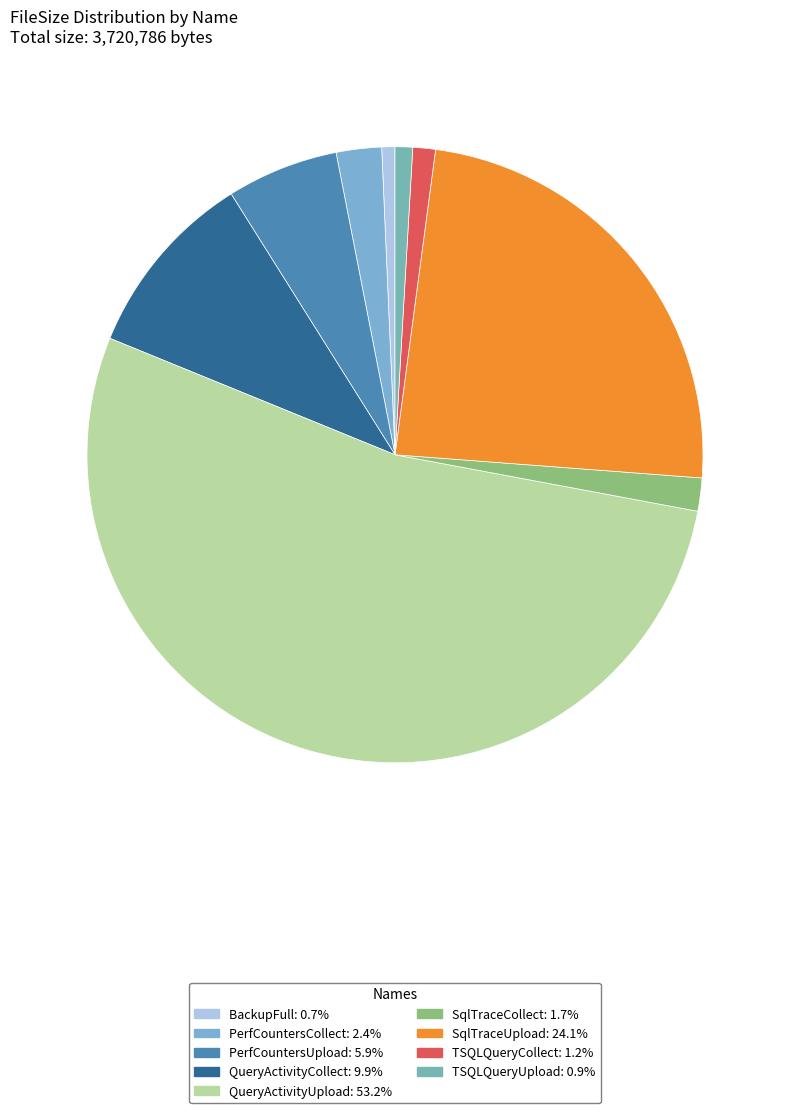

To the nearest percent, what is the combined percentage of PerfCountersCollect and TSQLQueryCollect?

4%